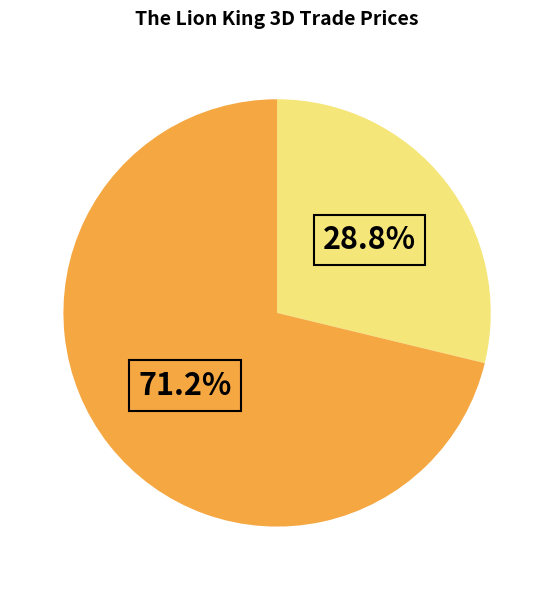

Is there a majority slice in this chart?

Yes